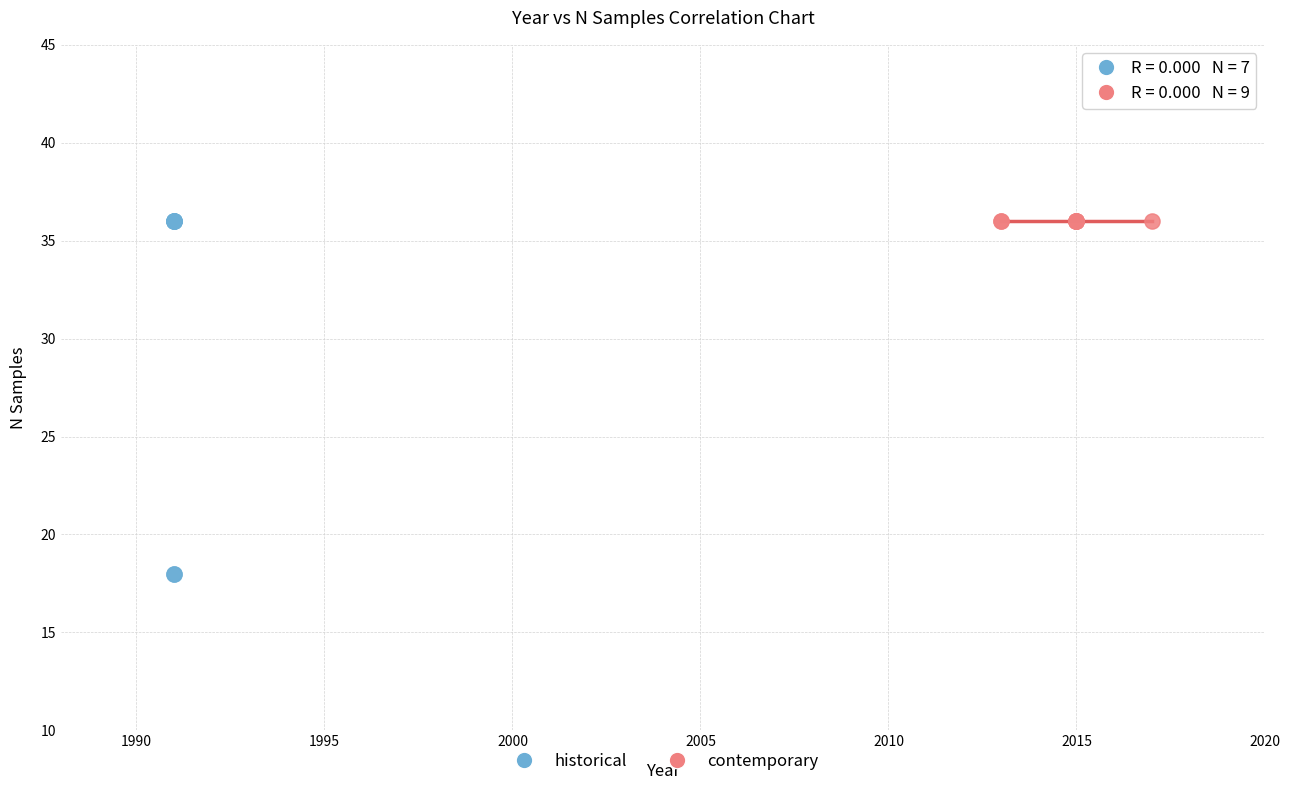

Which series reaches the minimum Y coordinate?

historical